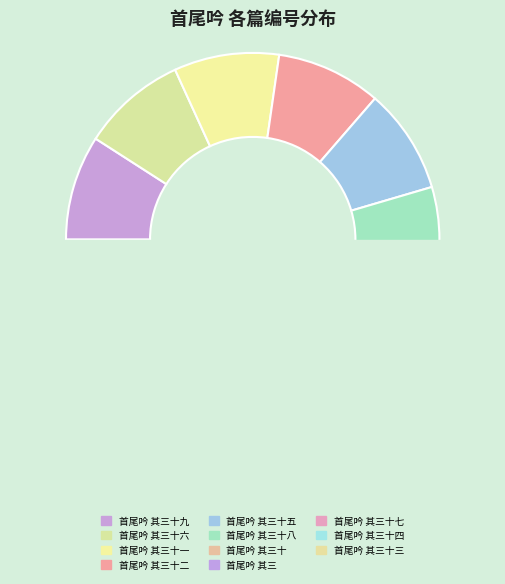

Which slice is the smallest?

首尾吟 其三